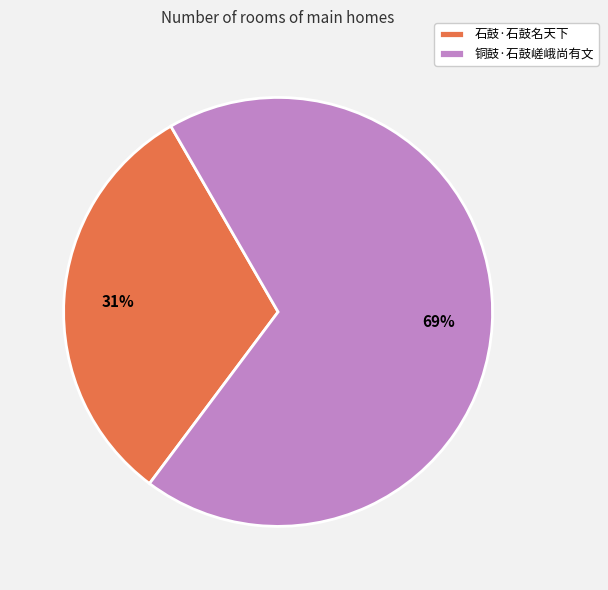

Which has a higher value, 铜鼓·石鼓嵯峨尚有文 or 石鼓·石鼓名天下?

铜鼓·石鼓嵯峨尚有文